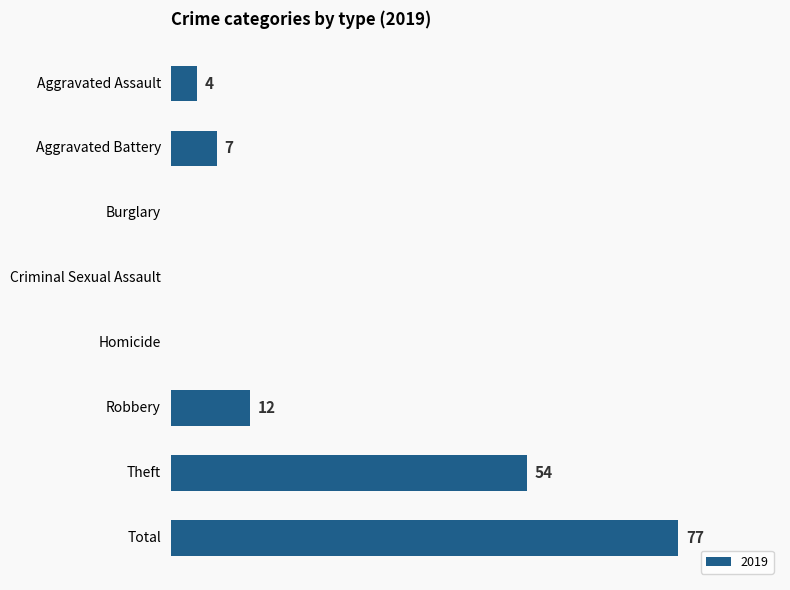

Which has a higher value, Theft or Aggravated Battery?

Theft